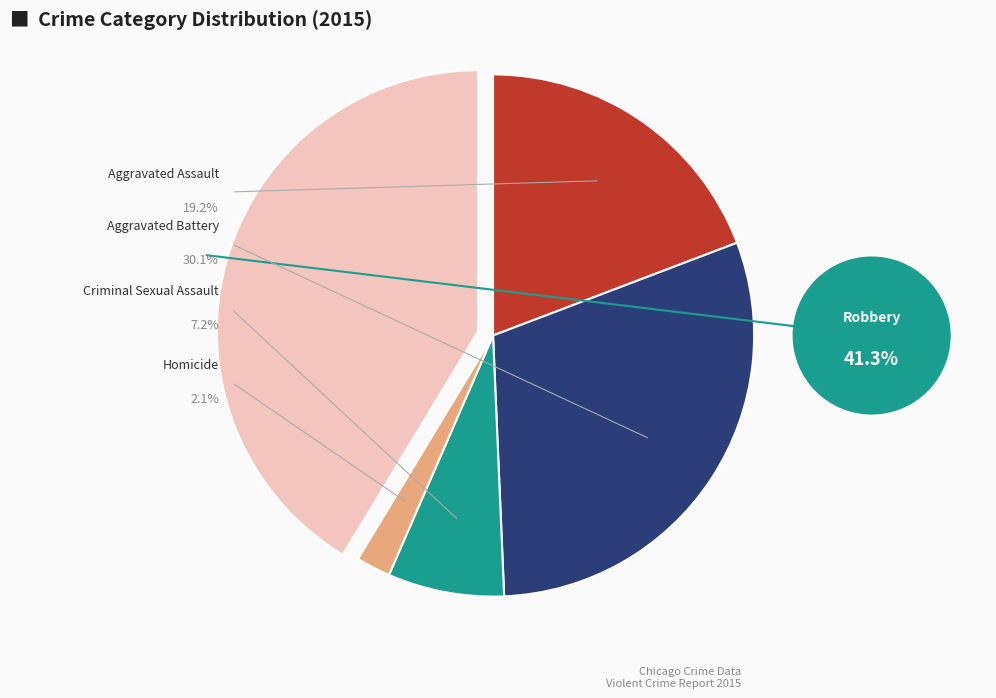

To the nearest percent, what is the average slice percentage?

20%